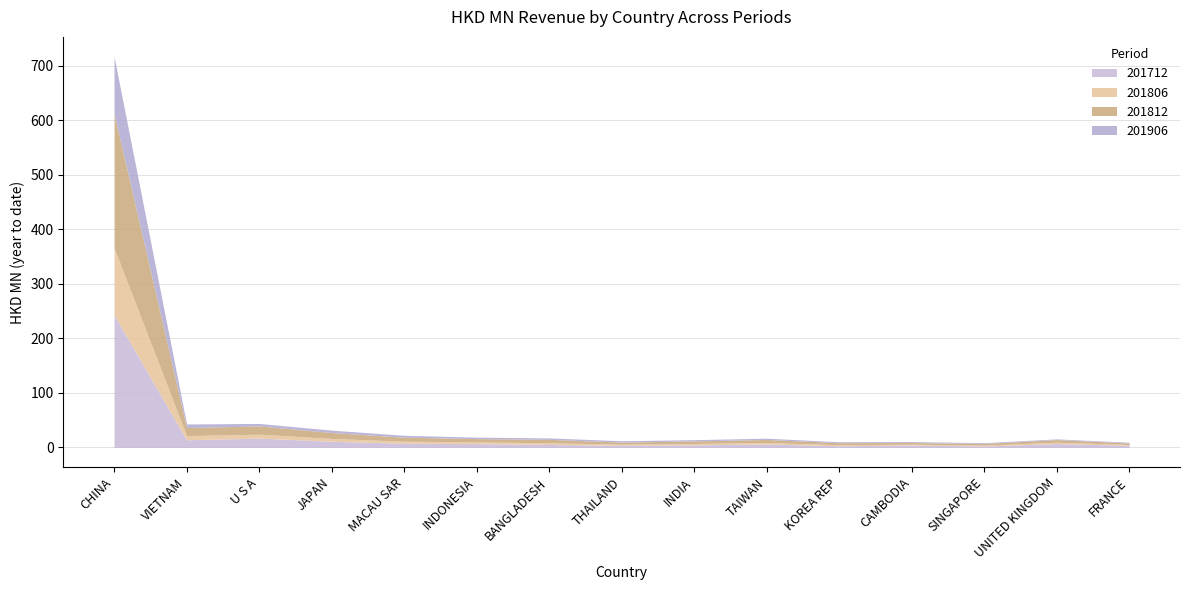

The 201906 series shows 2.2 at MACAU SAR. True or false?

False